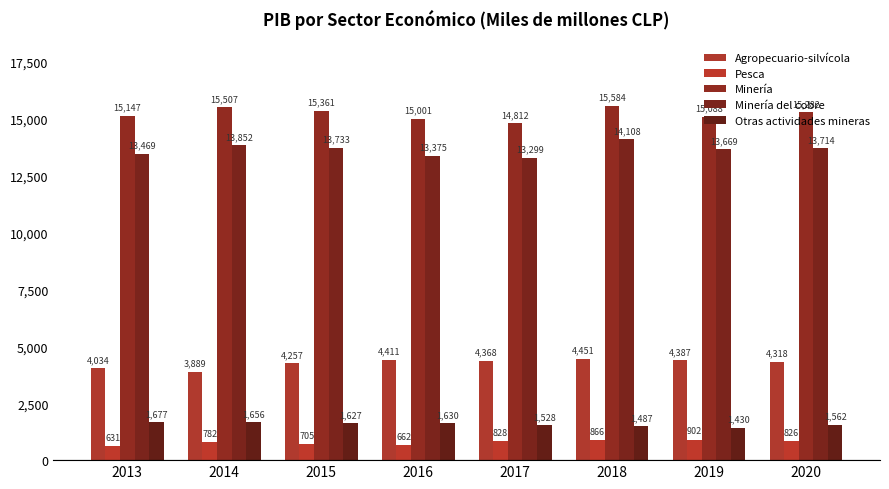

Reading left to right, list all the values displayed in this chart.

Agropecuario-silvícola: 2013=4034	2014=3889	2015=4257	2016=4411	2017=4368	2018=4451	2019=4387	2020=4318
Pesca: 2013=631	2014=782	2015=705	2016=662	2017=828	2018=866	2019=902	2020=826
Minería: 2013=15147	2014=15507	2015=15361	2016=15001	2017=14812	2018=15584	2019=15088	2020=15282
Minería del cobre: 2013=13469	2014=13852	2015=13733	2016=13375	2017=13299	2018=14108	2019=13669	2020=13714
Otras actividades mineras: 2013=1677	2014=1656	2015=1627	2016=1630	2017=1528	2018=1487	2019=1430	2020=1562